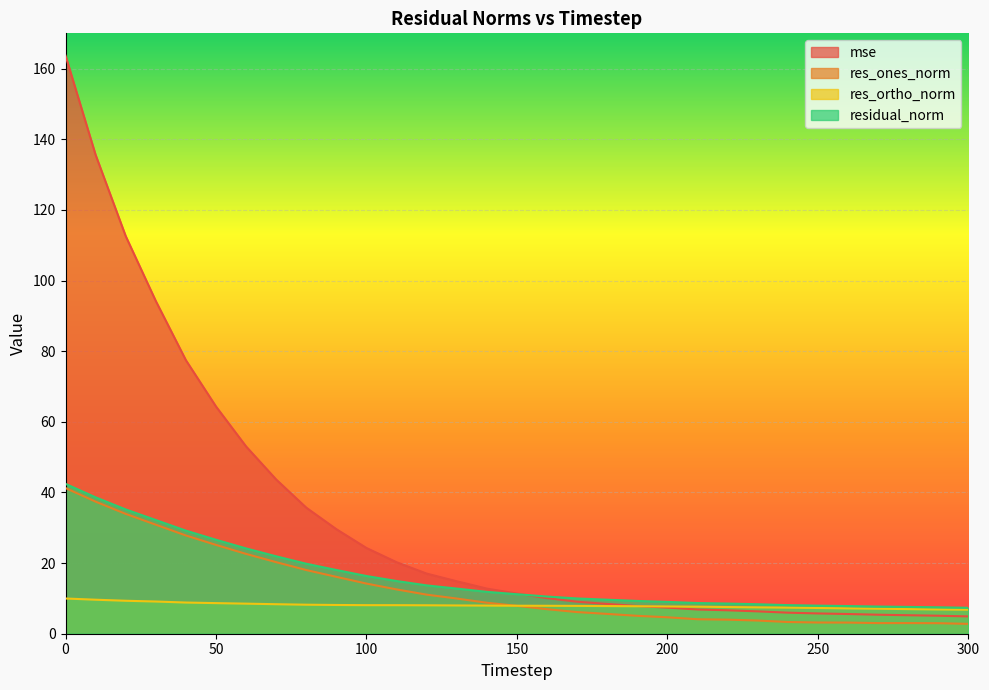

The value of res_ones_norm at 0 is 9.0. True or false?

False